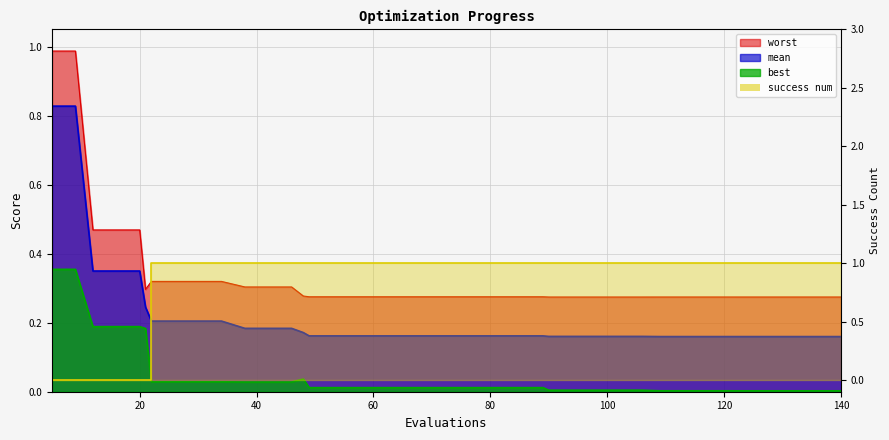

At which category does the chart reach its minimum across all series?

5